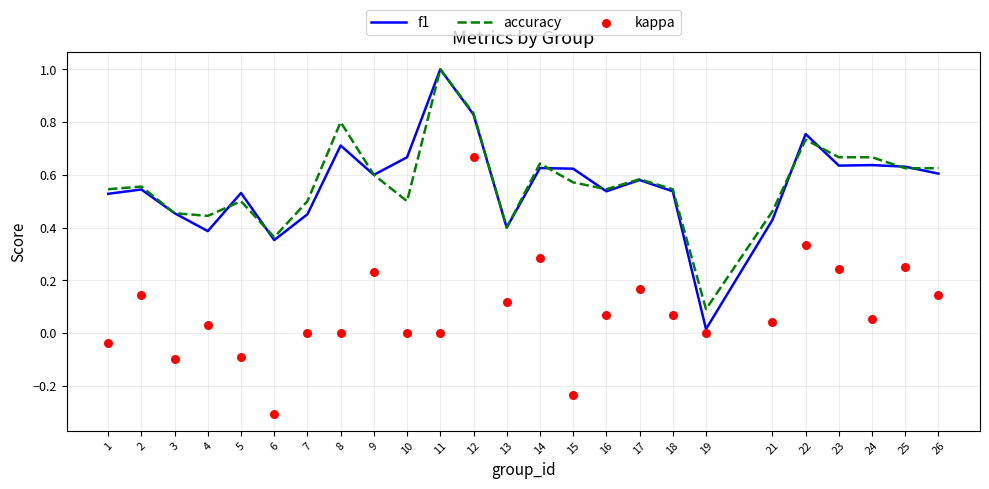

What are all the series names shown in the legend?

f1, accuracy, kappa